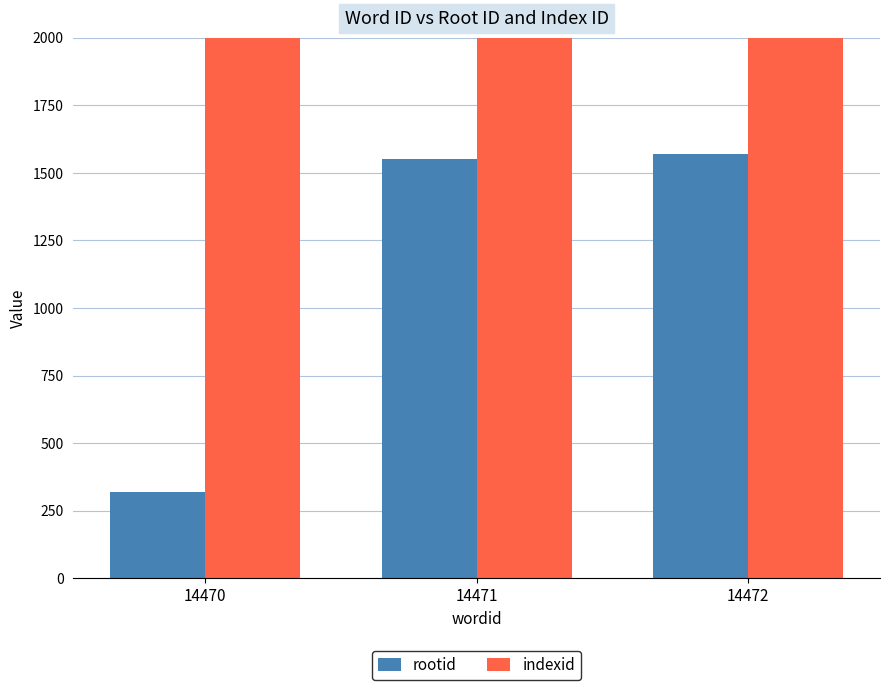

List the labels in order of indexid value, largest first.

14470, 14471, 14472